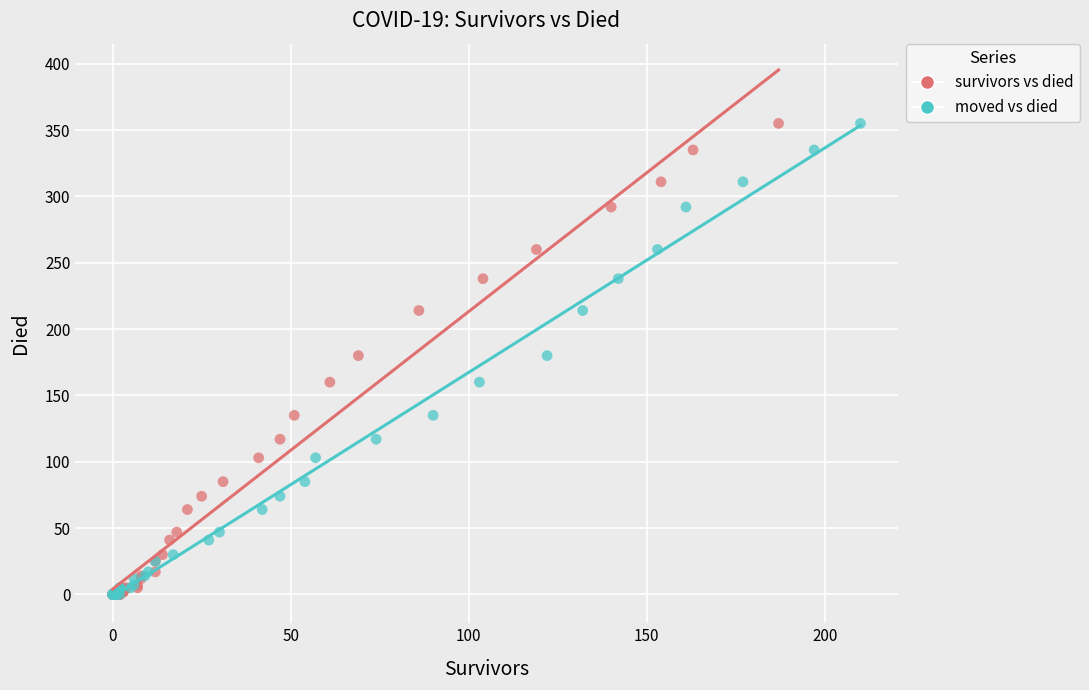

What are all the series names shown in the legend?

survivors vs died, moved vs died